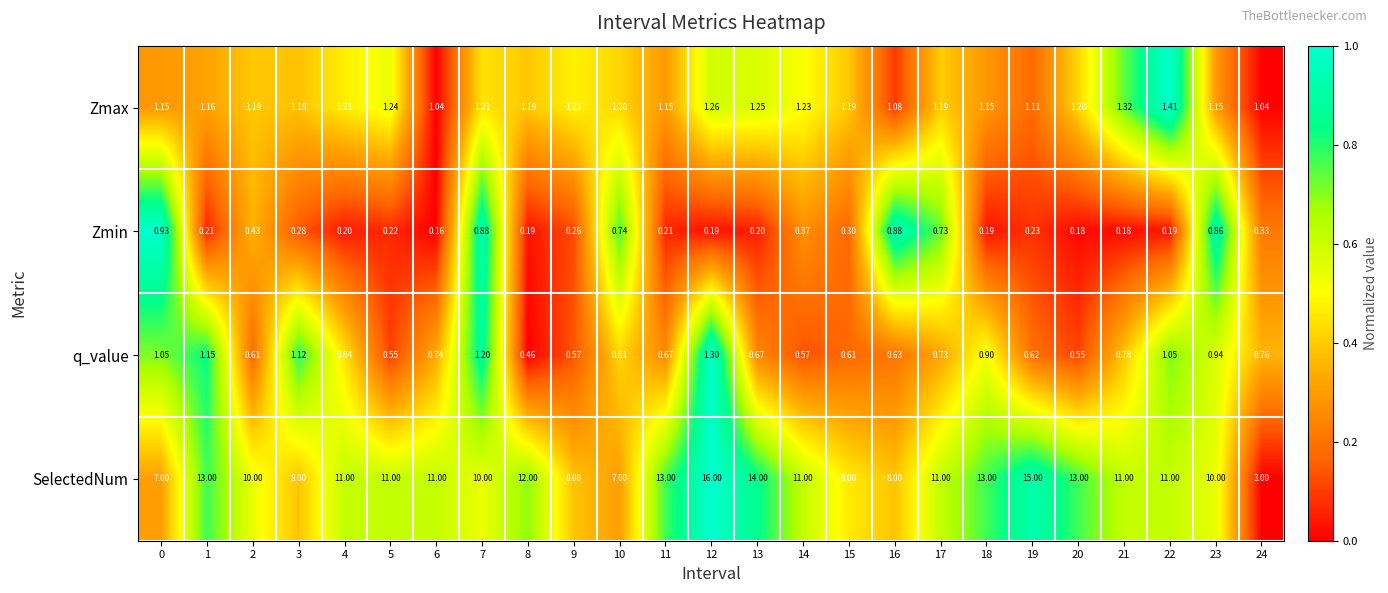

What is the spread (max minus min) of values at 4?

10.8